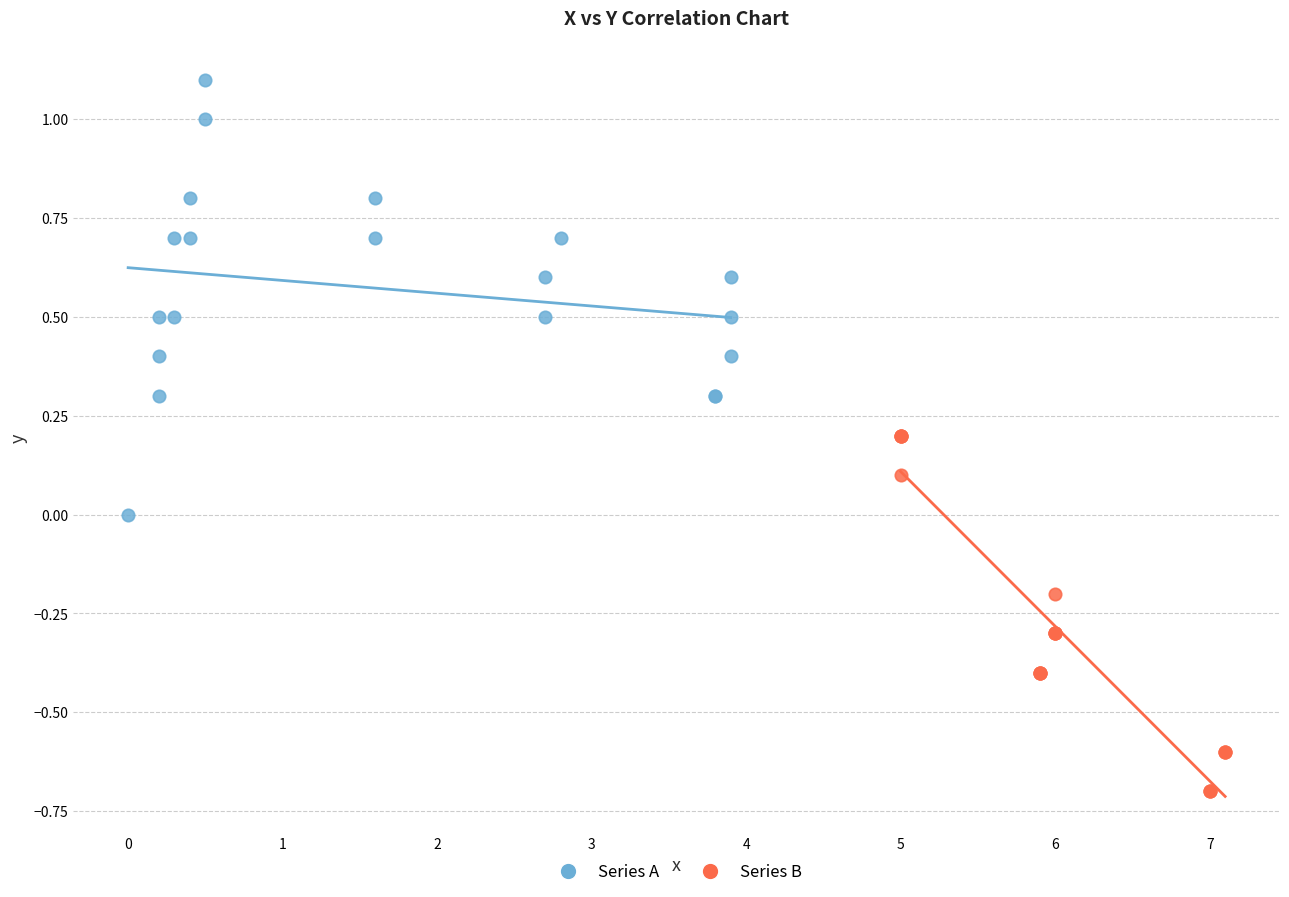

What are all the series names shown in the legend?

Series A, Series B